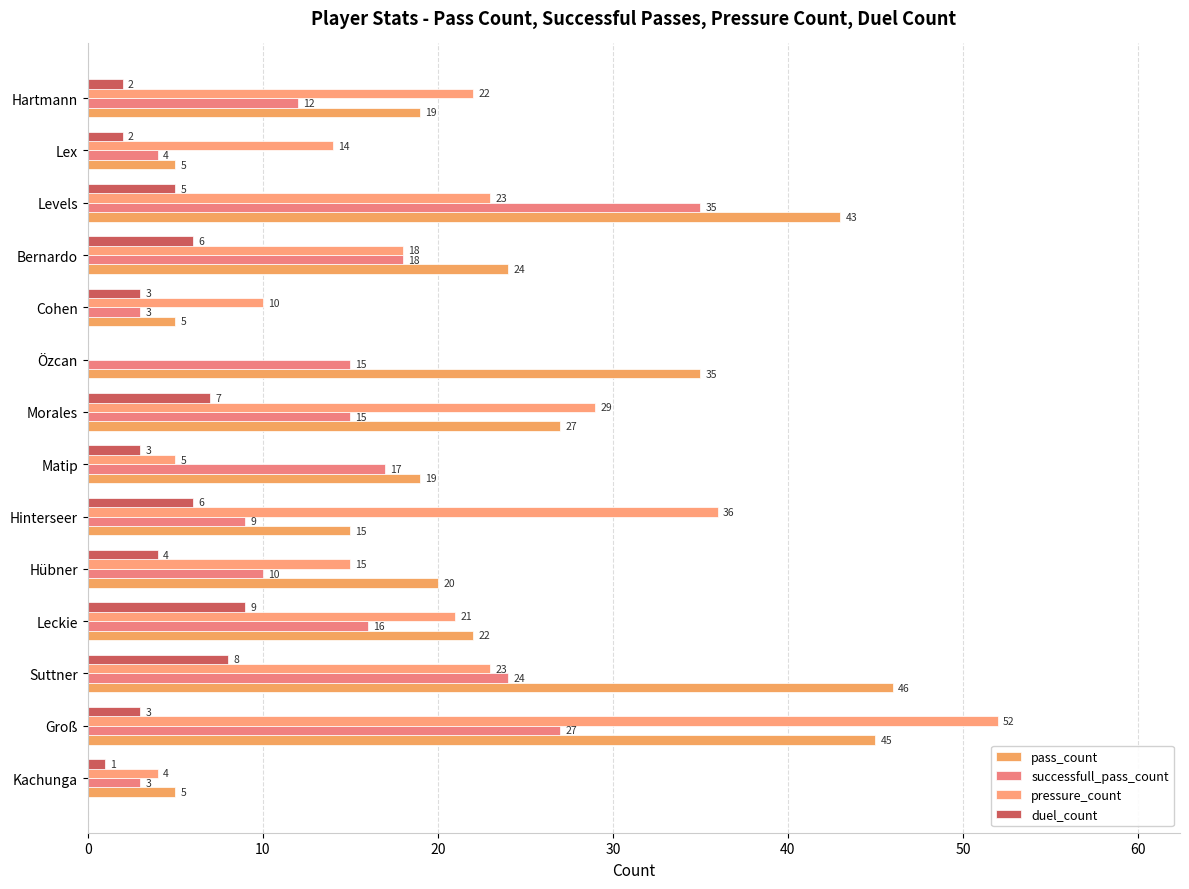

List the series in order of their peak value, highest first.

pressure_count, pass_count, successfull_pass_count, duel_count